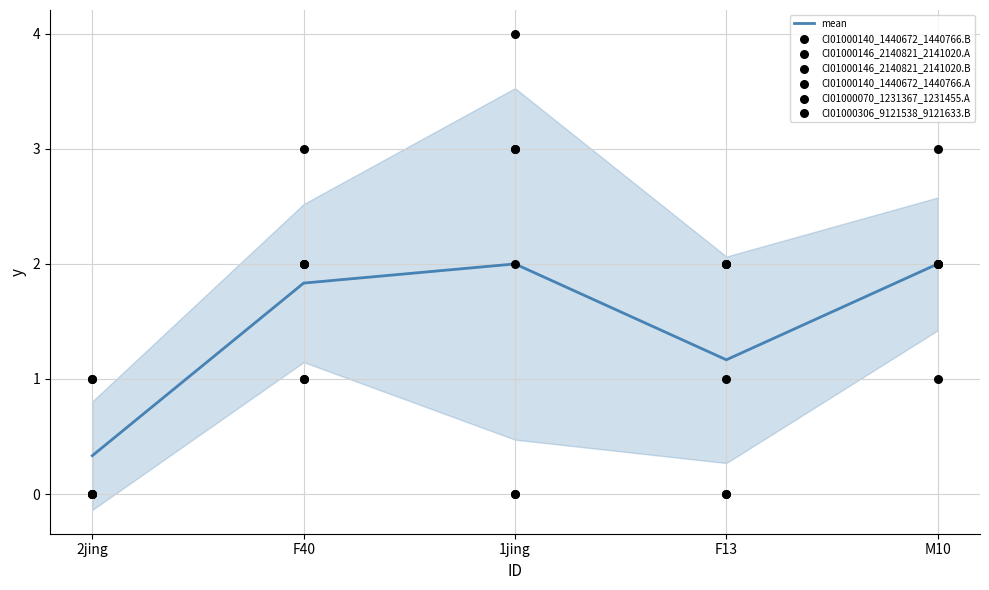

The value of mean at M10 is 2.0. True or false?

True